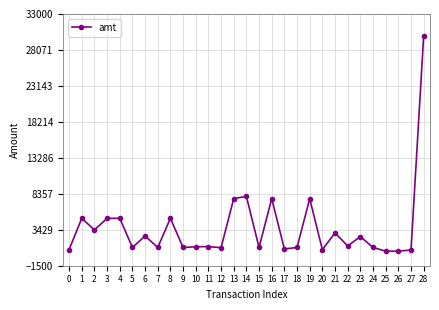

What is the change in value from 16 to 25?

-7200.0